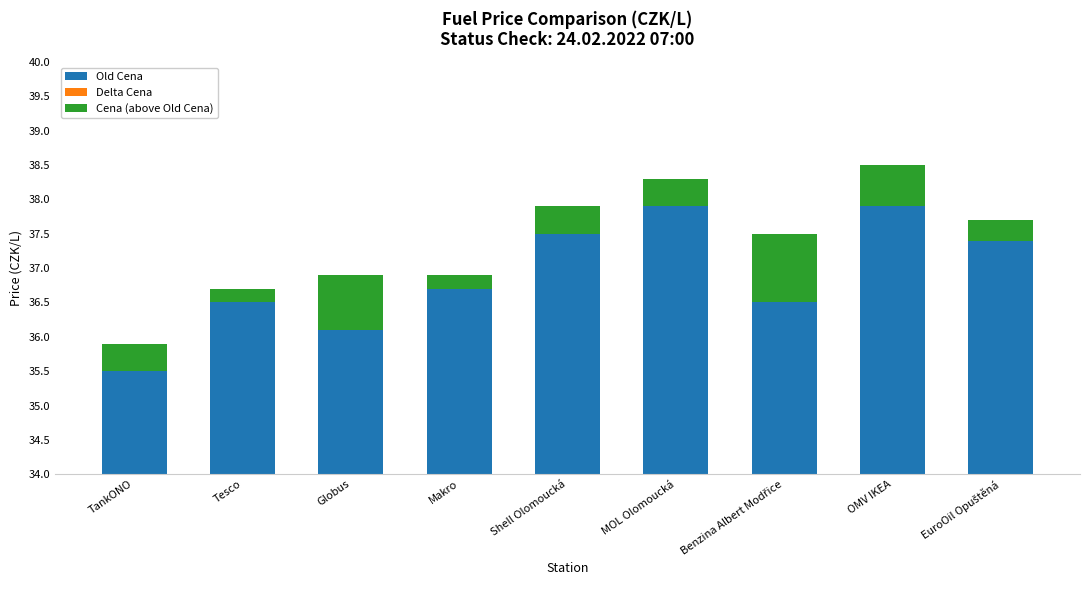

Which has a higher value, EuroOil Opuštěná or Makro?

EuroOil Opuštěná